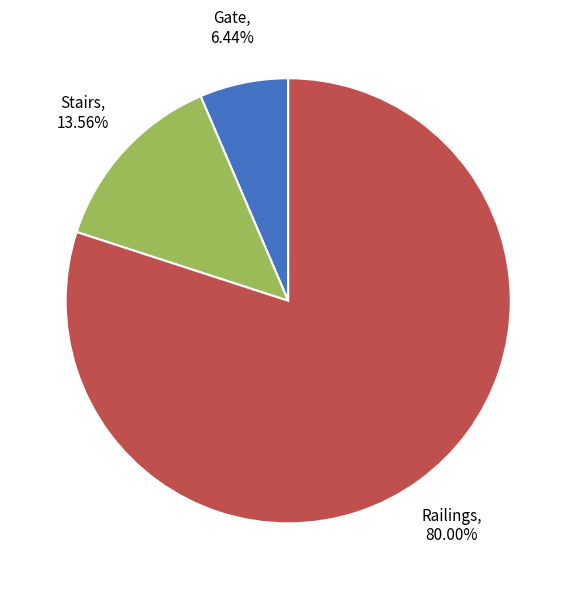

To the nearest percent, what is the combined percentage of Railings and Stairs?

94%